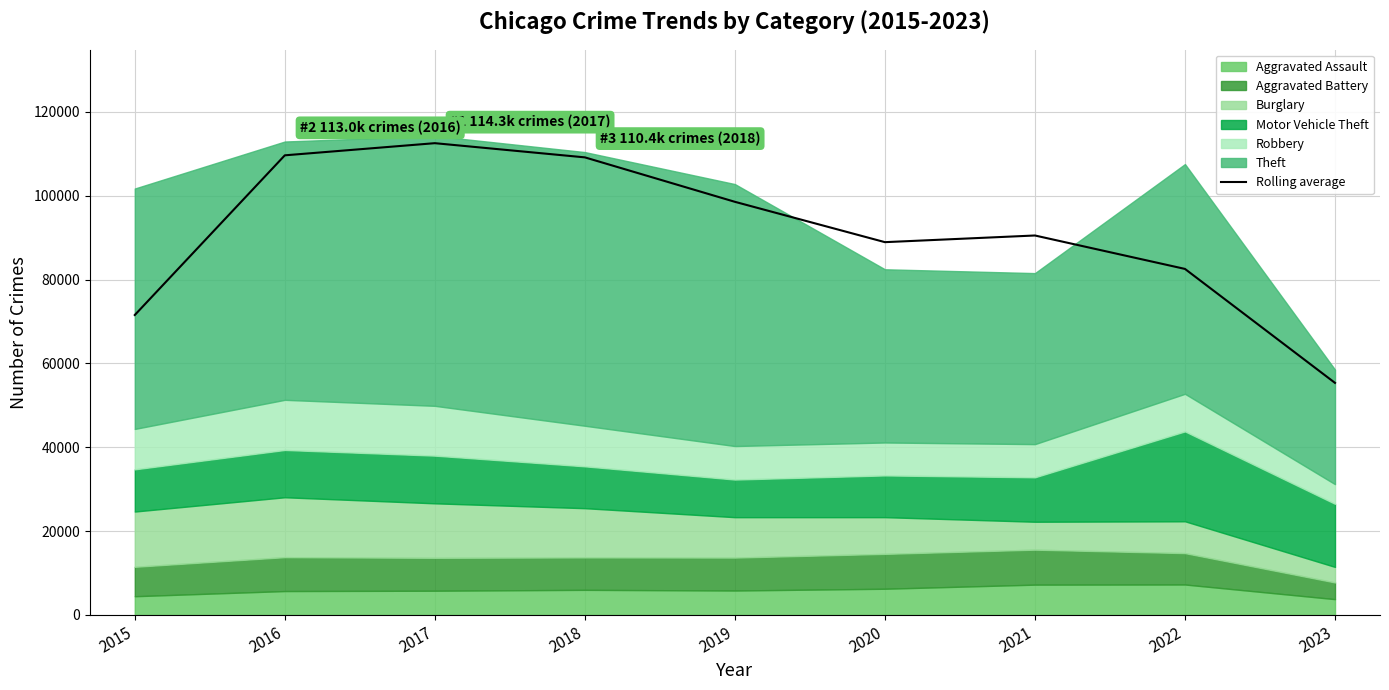

At which category does the data reach its first local valley?

2020